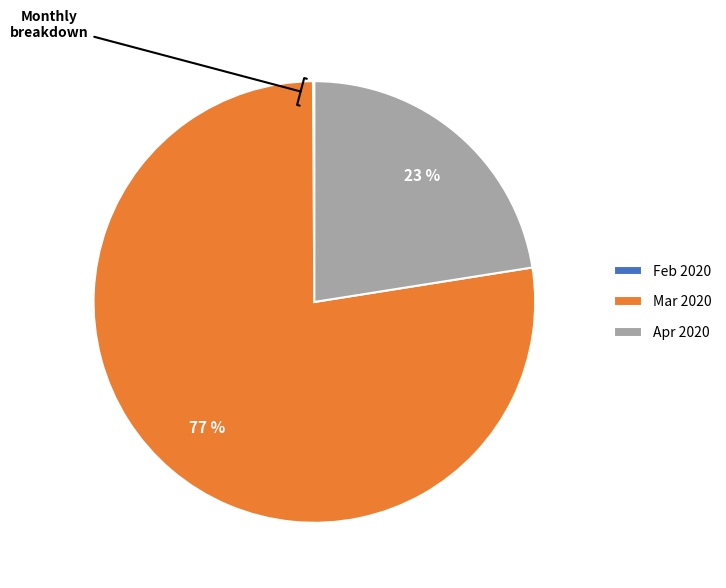

Does any single category account for the majority?

Yes